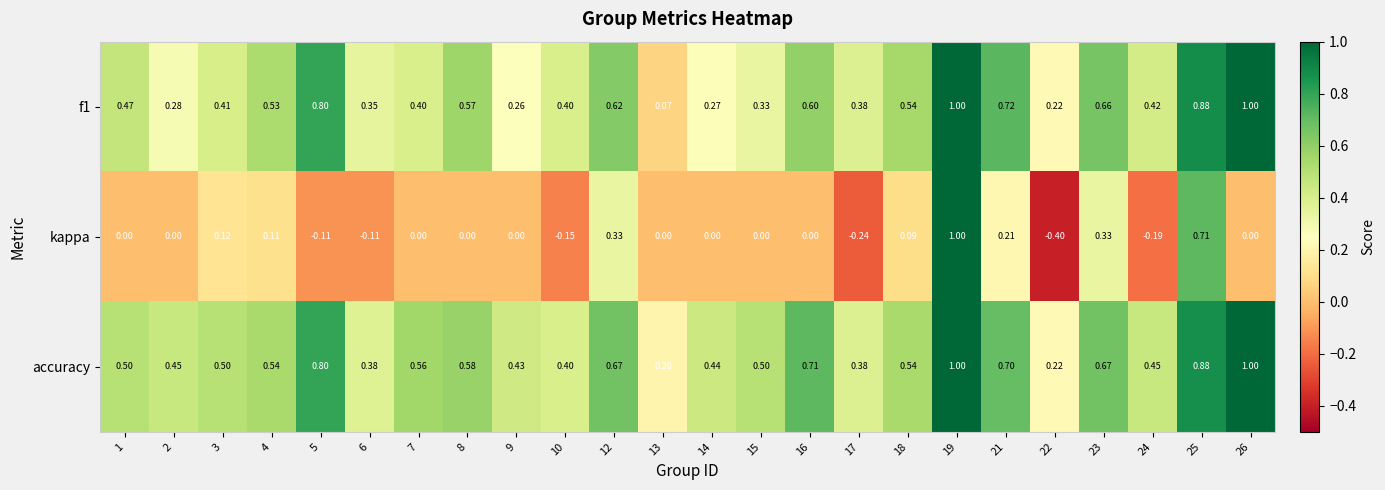

How many series are shown in this chart?

3